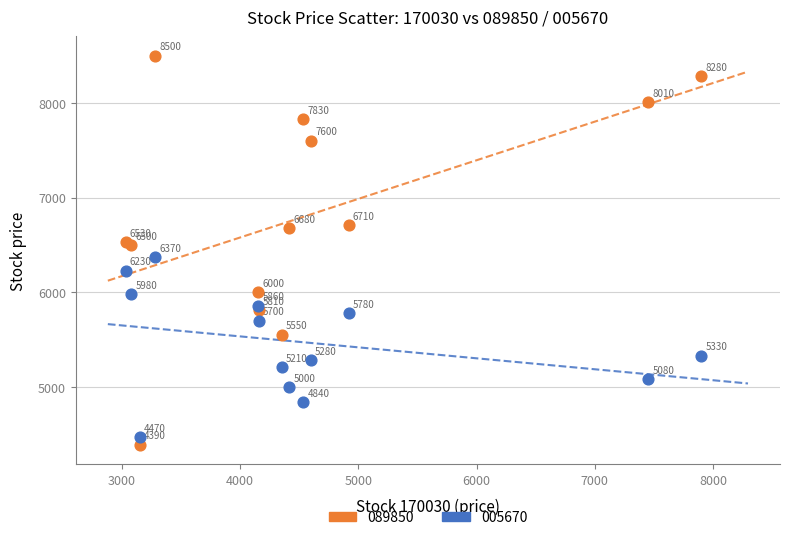

What is the X range (max minus min) for the scatter plot?

4865